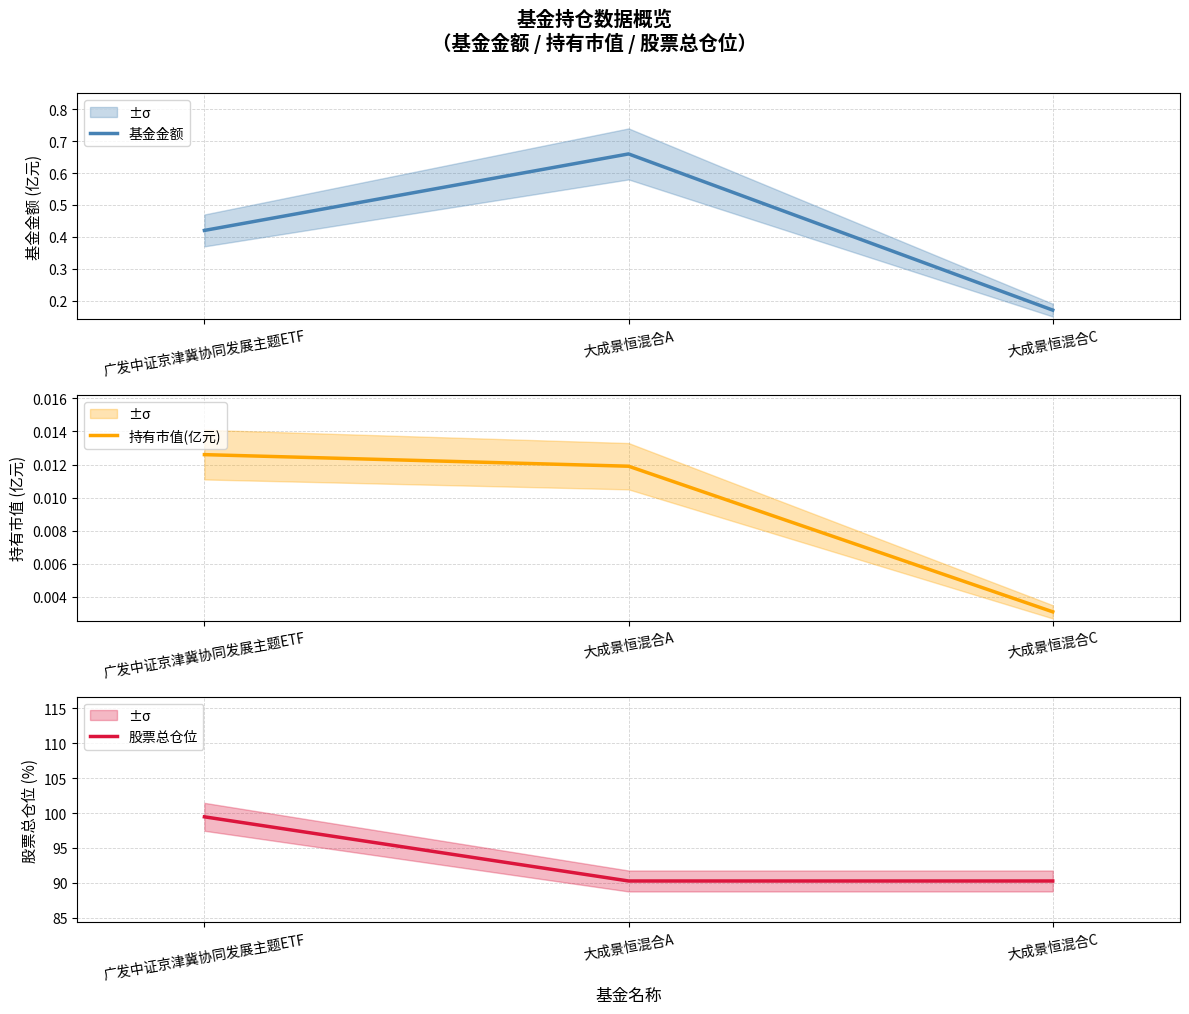

What is the difference between the maximum and second lowest values in the 股票总仓位 series?

9.2